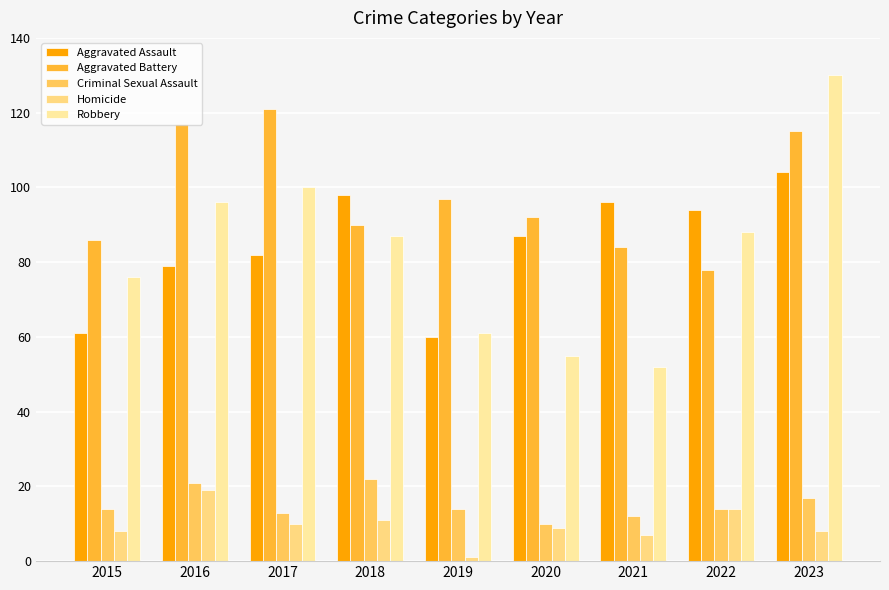

What is the value of the Homicide bar at the 5th from the left?

1